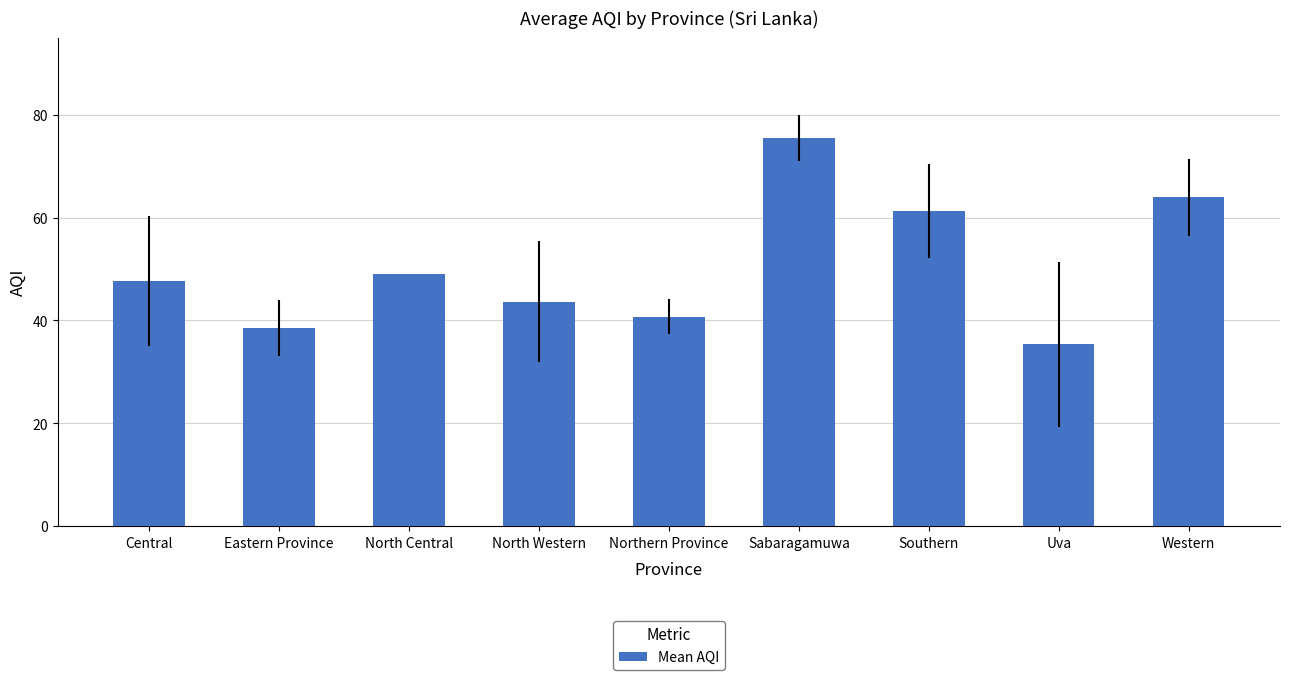

The chart shows a value of 8.4 at Northern Province. True or false?

False